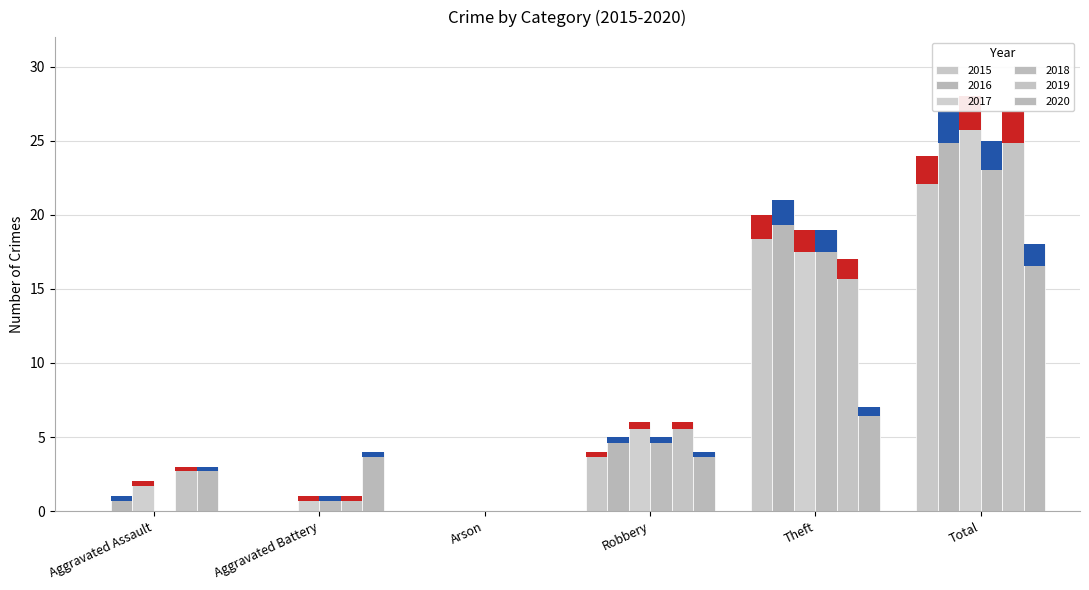

Between Aggravated Assault and Theft, which is larger?

Theft